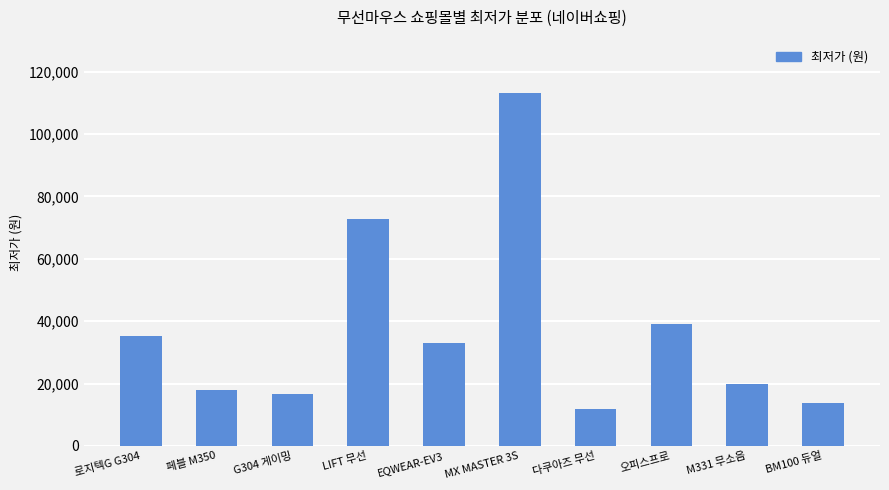

The chart shows a value of 39000 at 오피스프로. True or false?

True